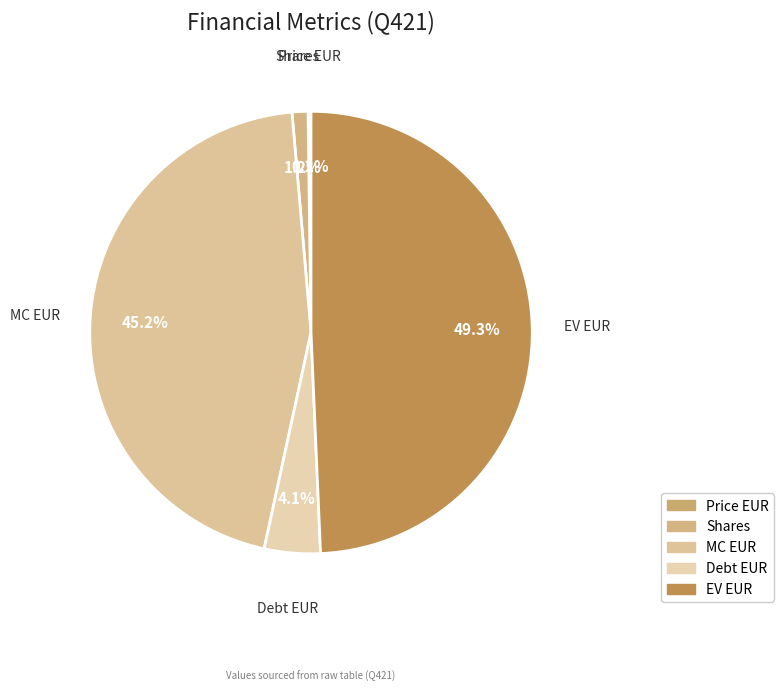

Which category has the biggest portion of the pie?

EV EUR